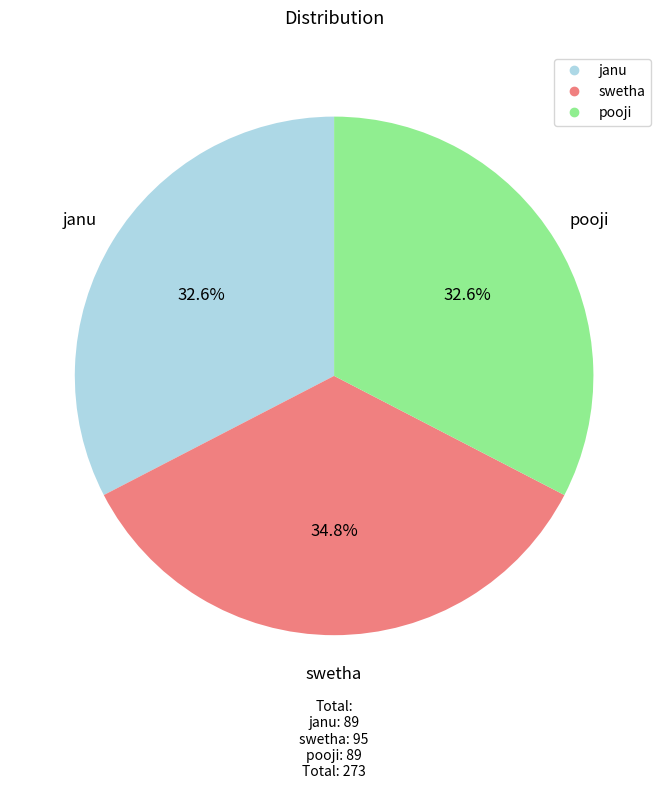

The pooji slice represents 33% of the pie. True or false?

True